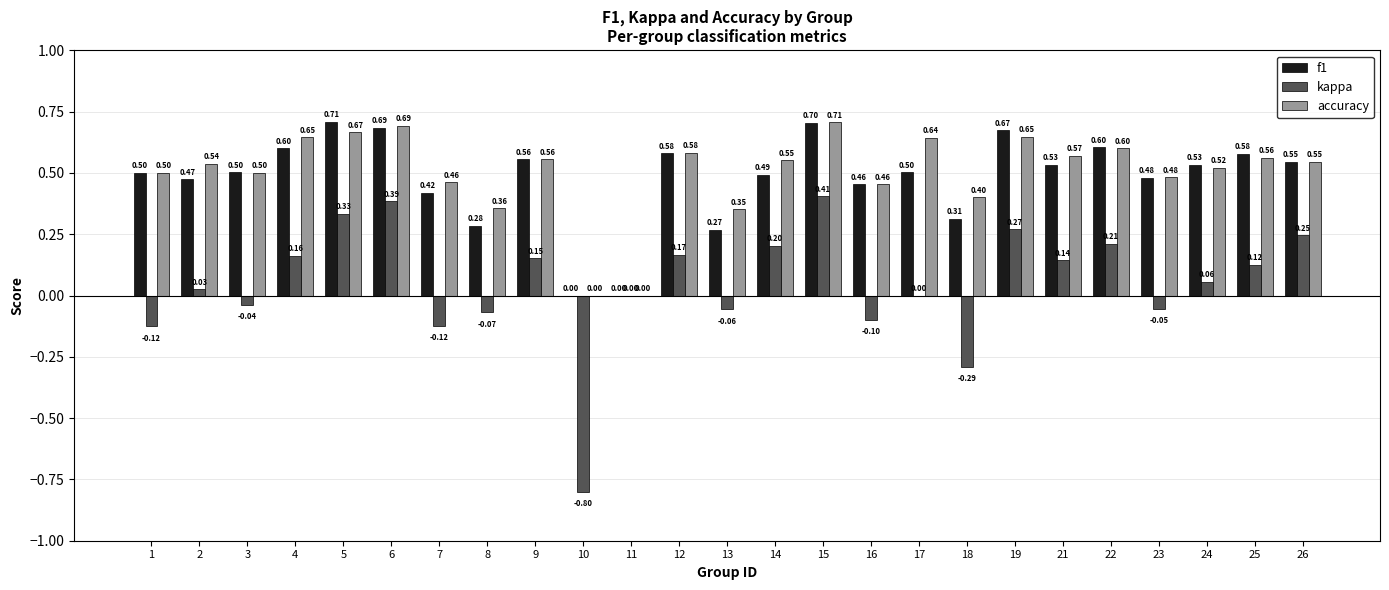

What is the sum of all kappa values?

1.2